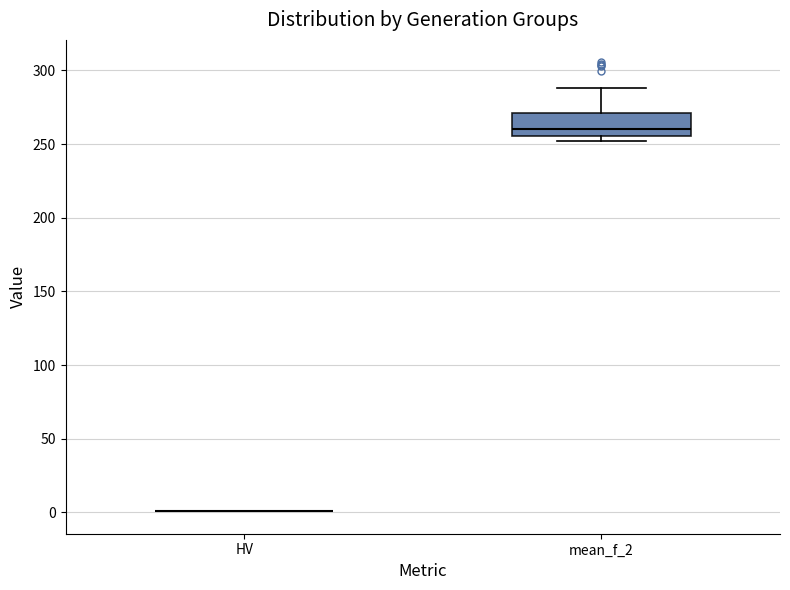

Reading left to right, read every box against the y-axis: the position of its median line, the range the box covers, and the ends of its whiskers. The values are not printed on the chart, so give them approximately, as read against the axis.

HV: box collapsed to a line at 0, whiskers 0 to 0
mean_f_2: median 260, box 255 to 270, whiskers 250 to 290